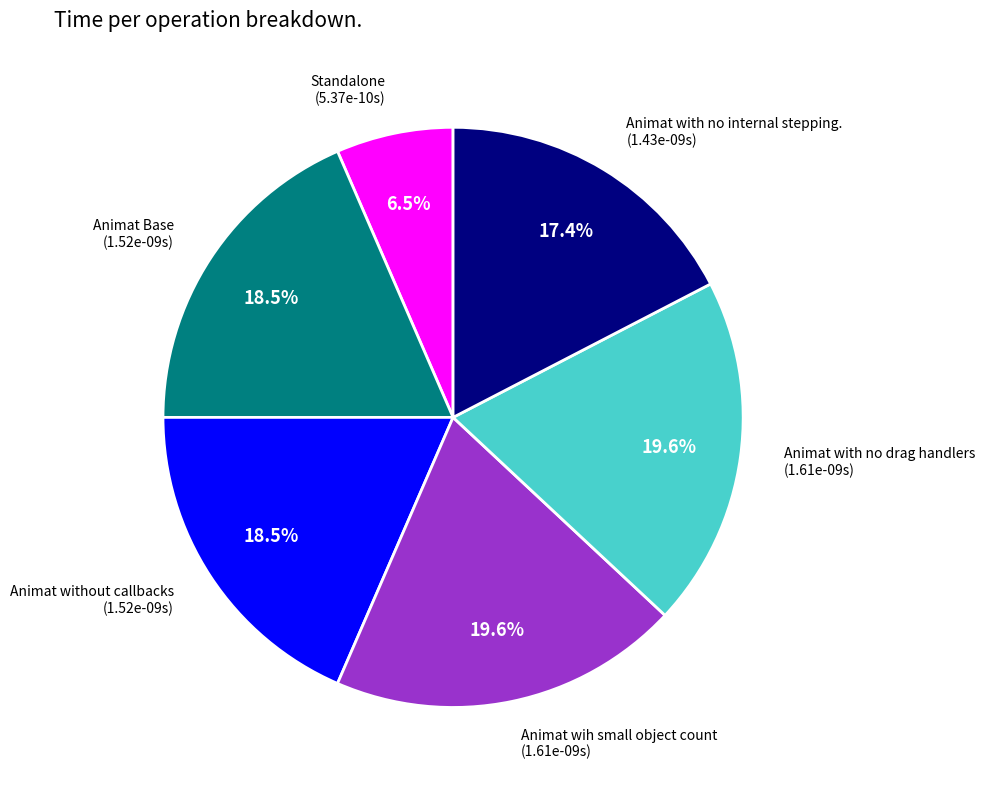

Is there any slice that represents more than half of the pie?

No